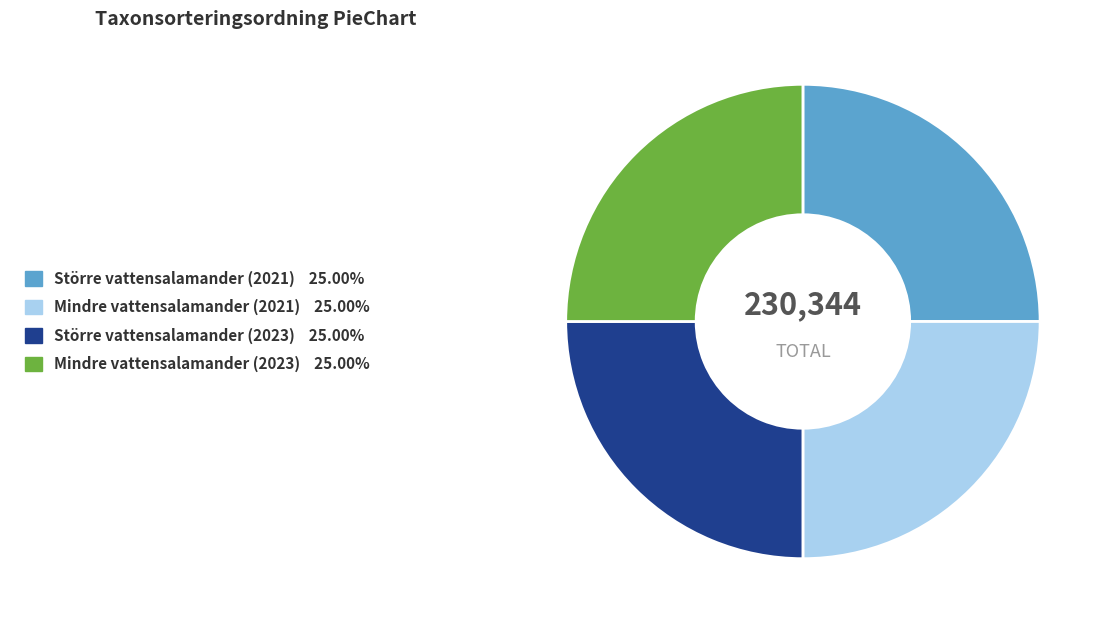

Count the number of slices in the pie.

4